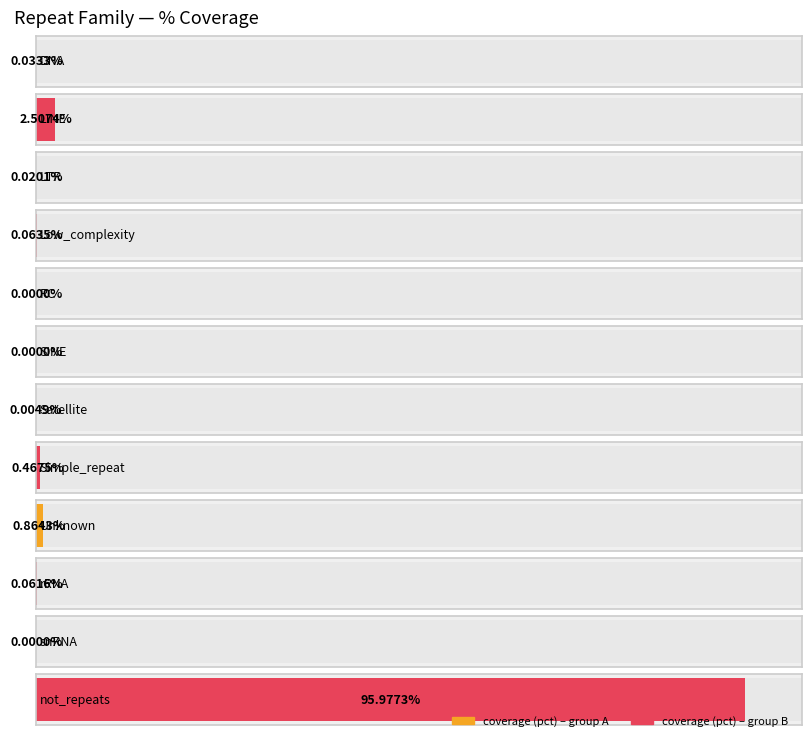

Which series has the largest range (max minus min)?

coverage